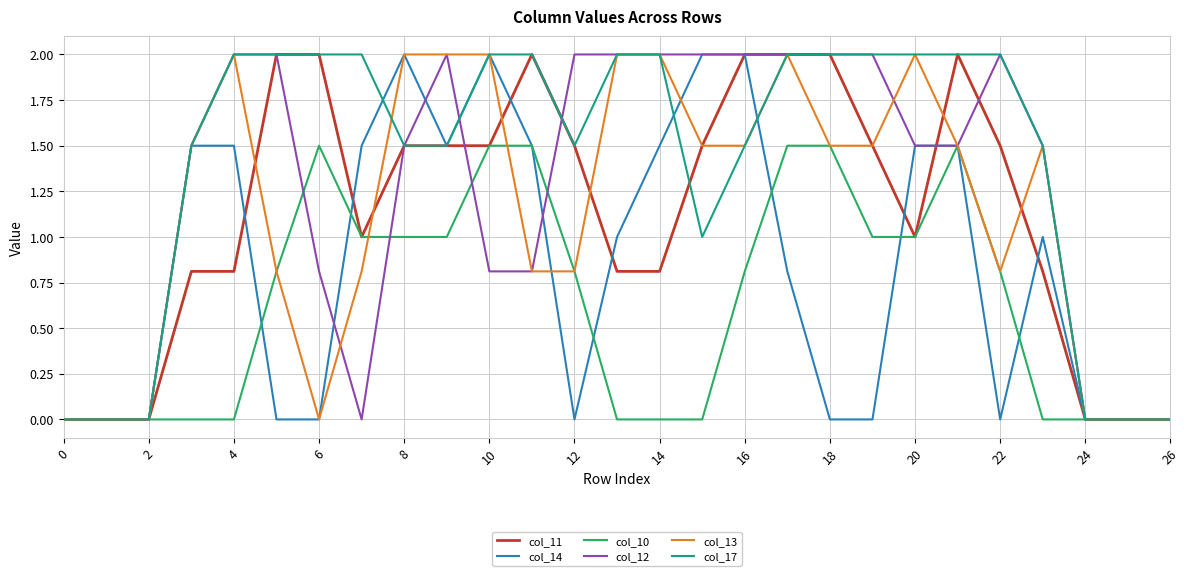

Which series has the largest total across all categories?

col_17